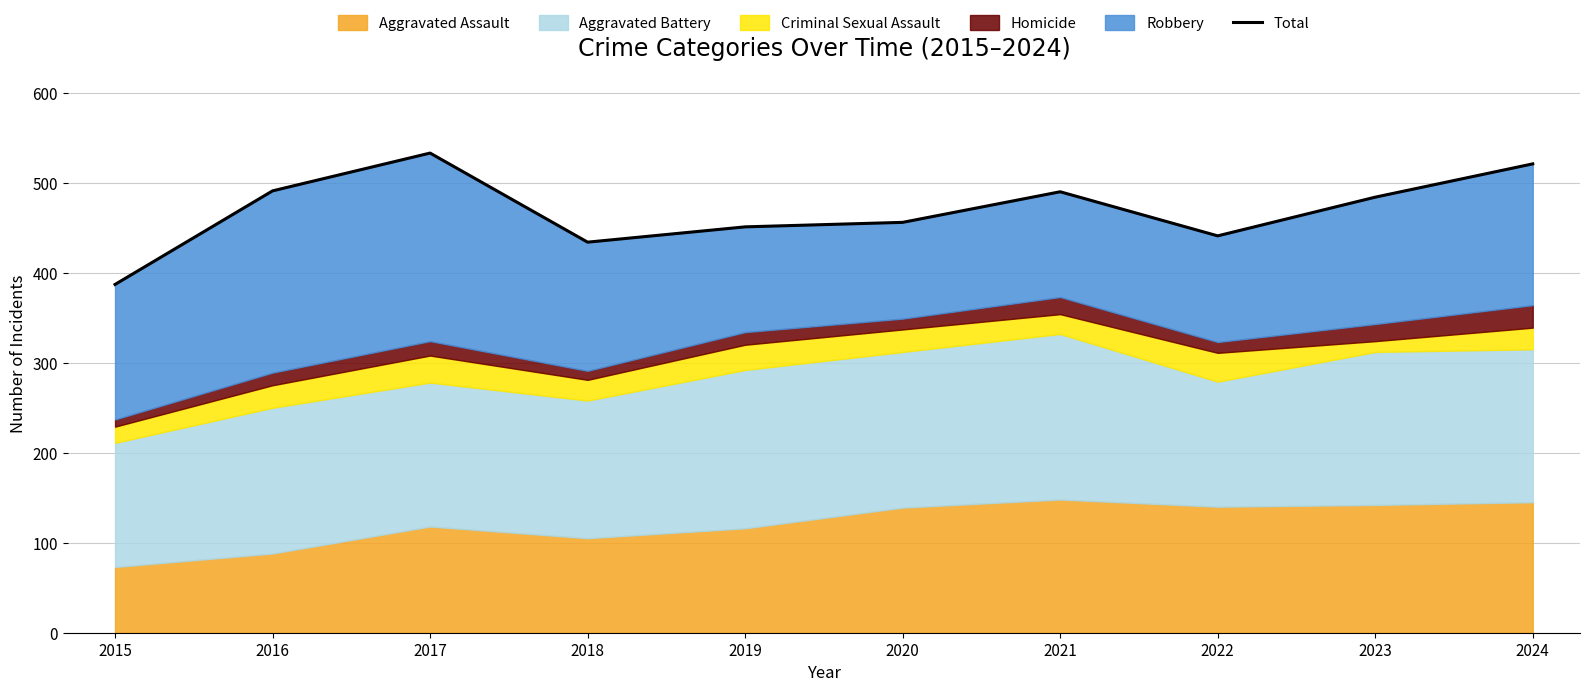

What is the sum of all values?

4688